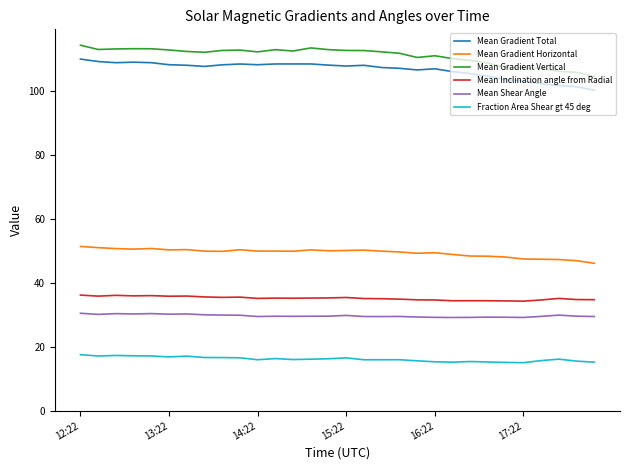

What is the highest value of the Mean Gradient Total series?

110.1